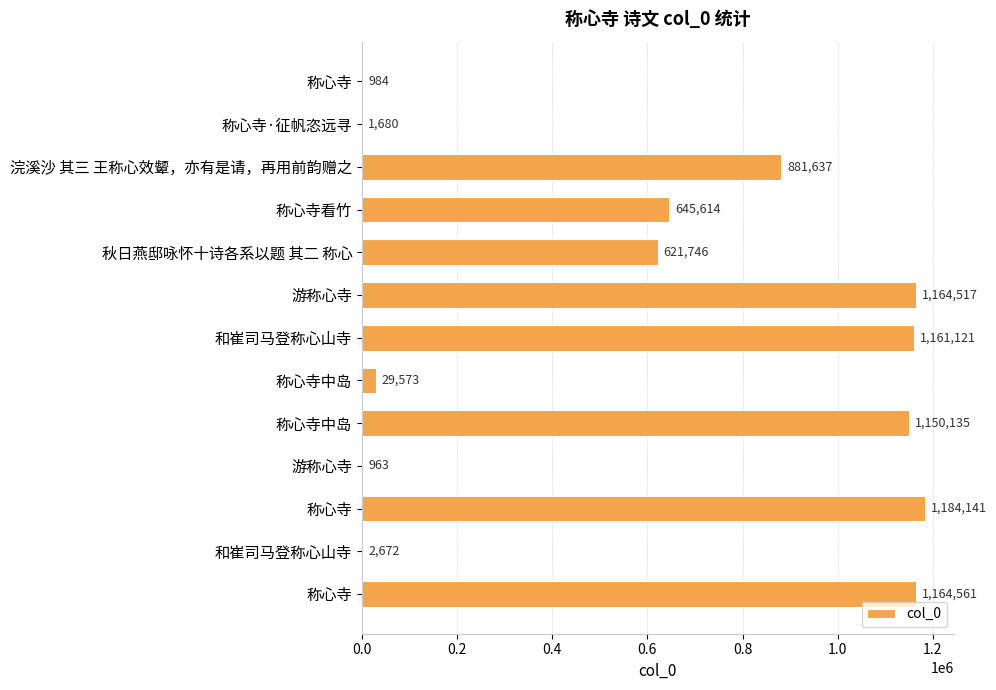

What is the difference between the second highest and minimum values?

1163598